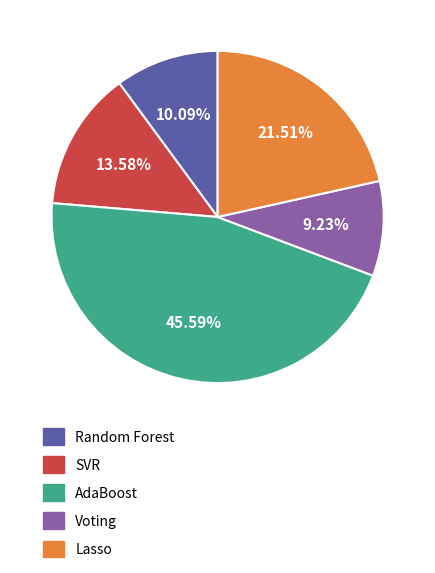

Is there a majority slice in this chart?

No